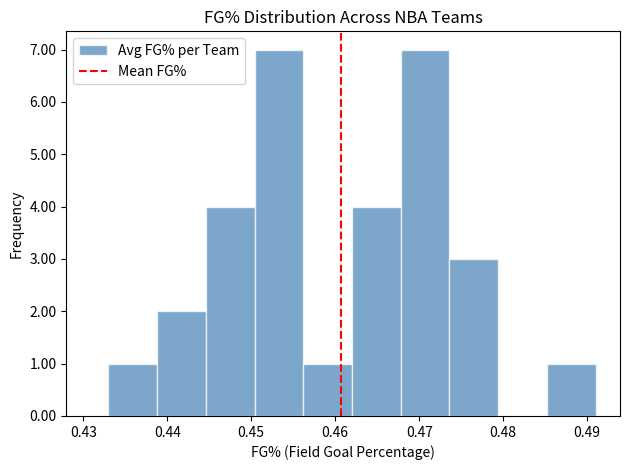

Reading left to right, transcribe this chart: for each bar, give the range it covers on the x-axis and its height. Neither the bar edges nor the heights are printed on the chart, so give them approximately, as read against the axes.

0.433 to 0.439: 1
0.439 to 0.445: 2
0.445 to 0.450: 4
0.450 to 0.456: 7
0.456 to 0.462: 1
0.462 to 0.468: 4
0.468 to 0.474: 7
0.474 to 0.479: 3
0.479 to 0.485: 0
0.485 to 0.491: 1